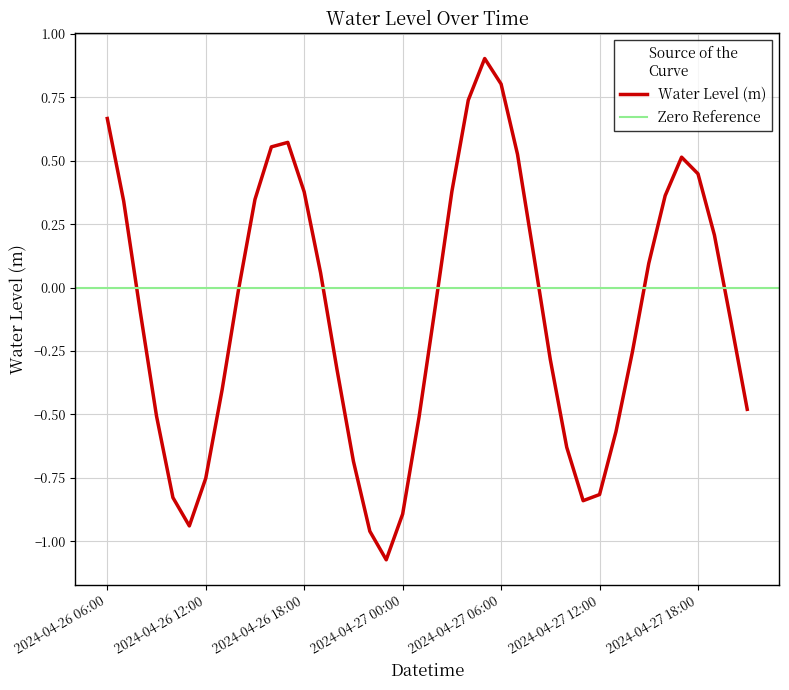

What position from the right is 2024-04-26 21:00?

25